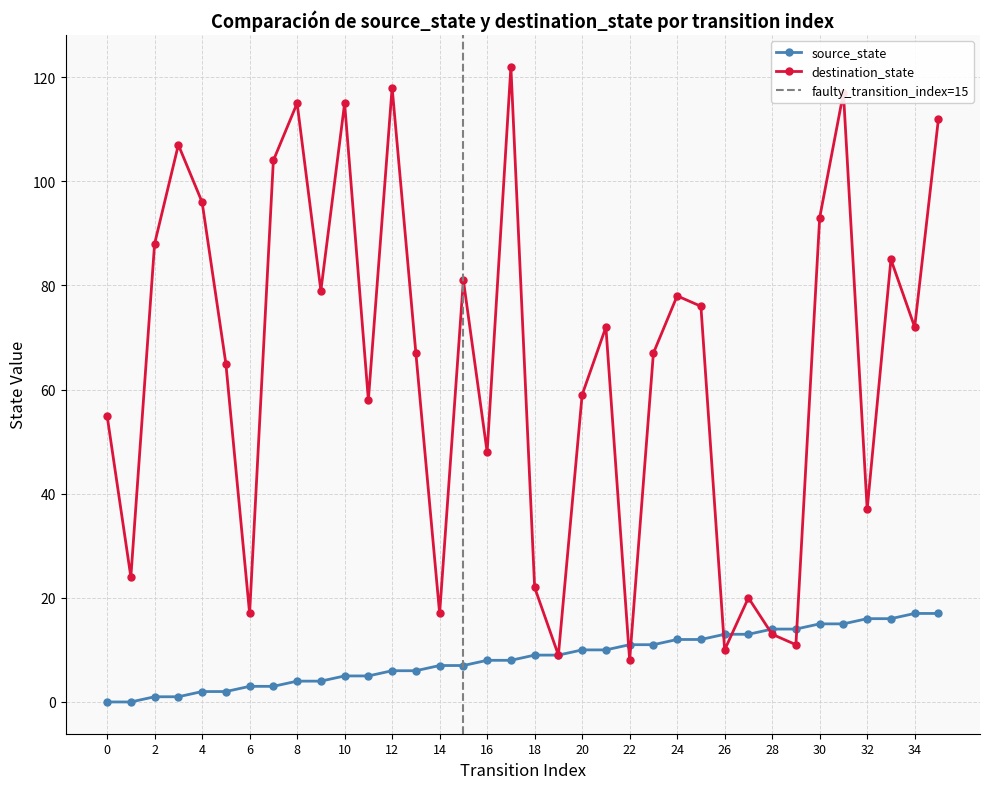

How many lines are shown in the chart?

2